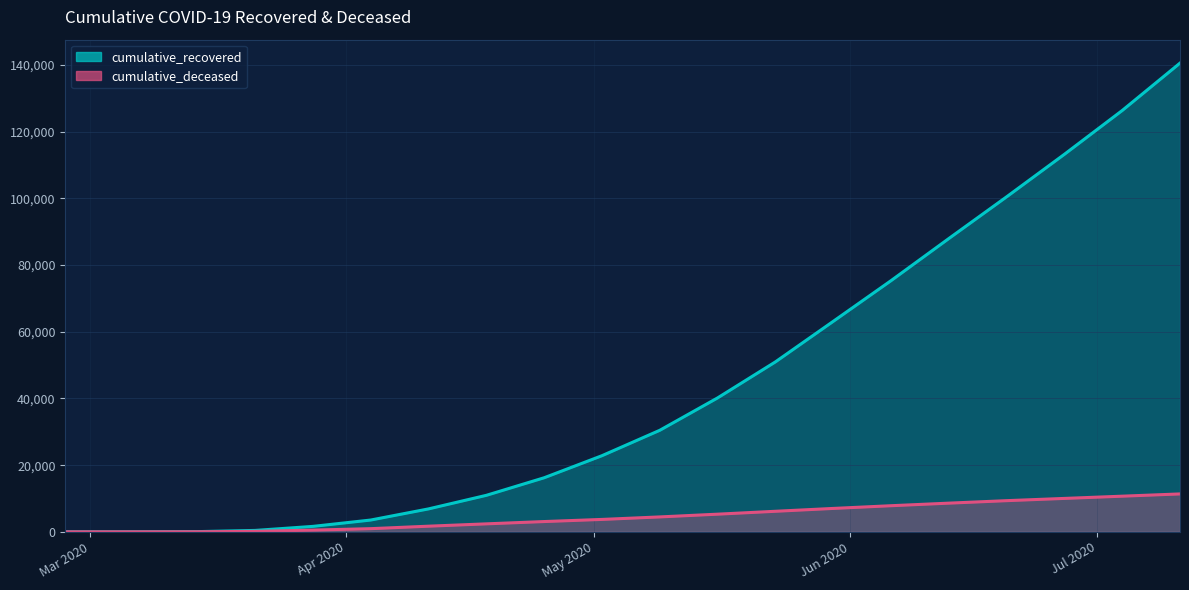

Reading left to right, transcribe all the data shown in this chart.

cumulative_recovered: 3	10	63	423	1635	3540	6881	10950	16220	22837	30455	40164	50966	63120	75326	87961	100476	113234	126369	140588
cumulative_deceased: 0	1	20	141	519	952	1694	2394	3084	3723	4474	5296	6164	7020	7833	8603	9348	10023	10693	11369